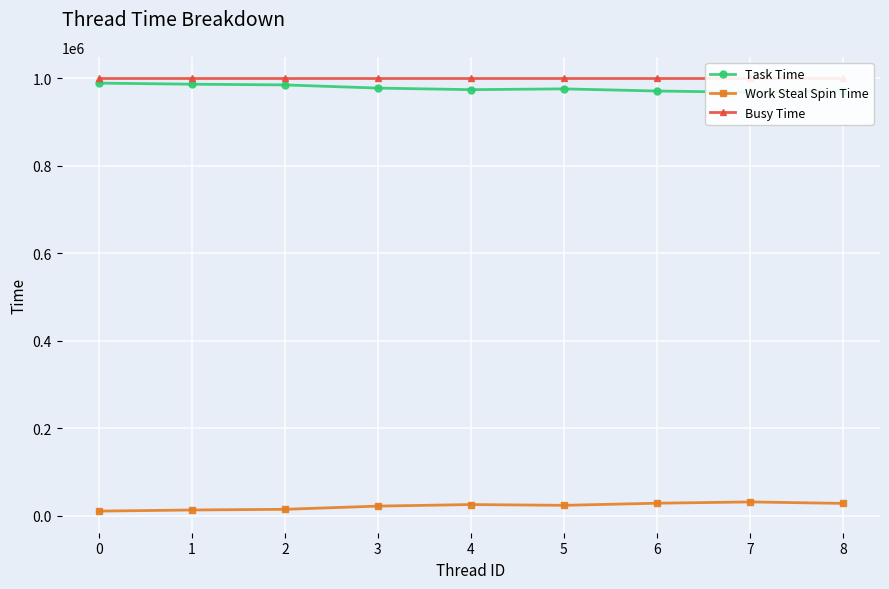

True or false: Work Steal Spin Time and Task Time cross at least once.

False